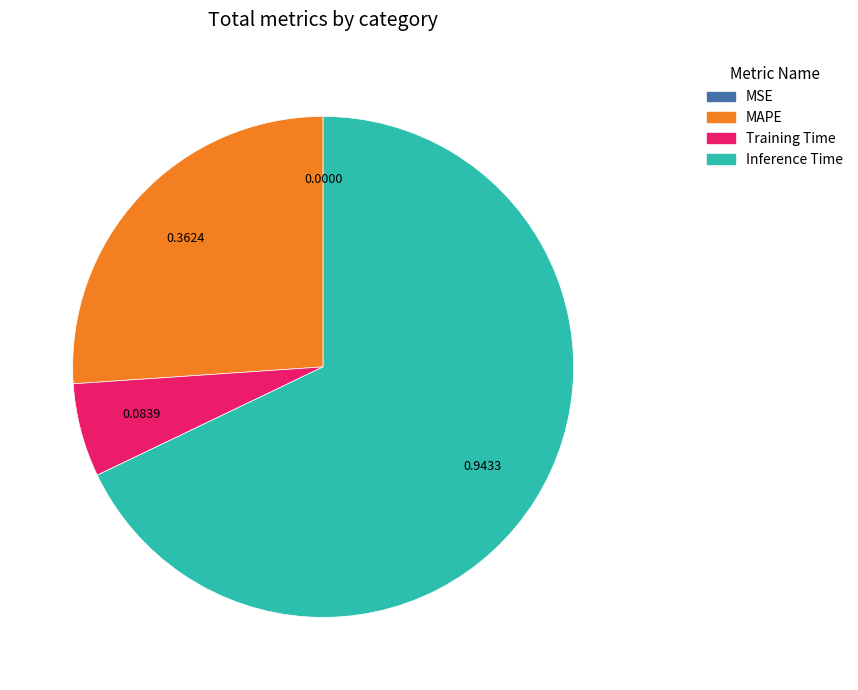

Which category has the biggest portion of the pie?

Inference Time